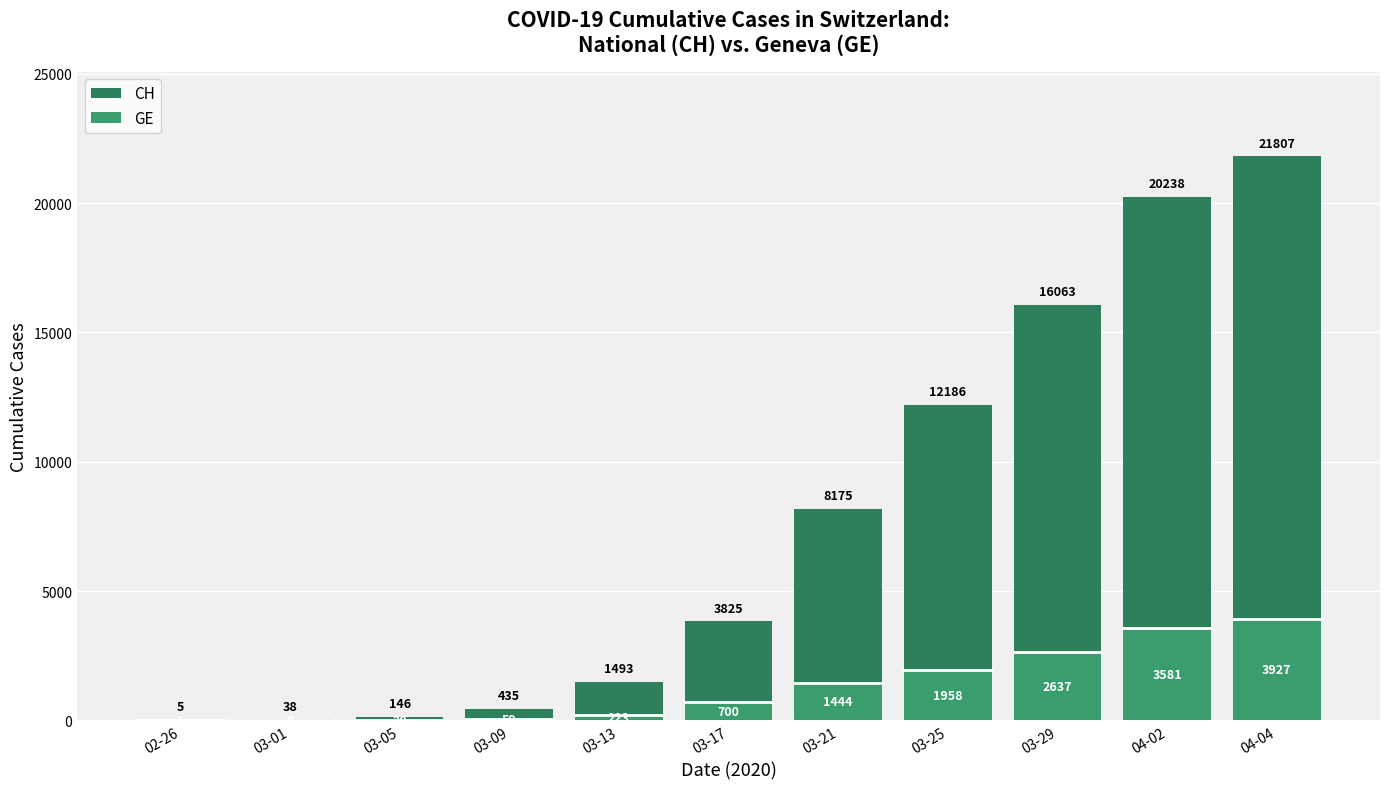

True or false: CH has a value of 16063 at 03-29.

True